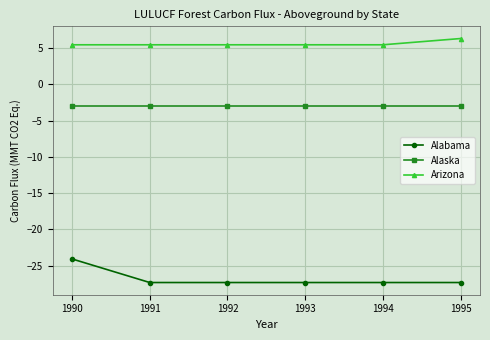

How many categories are shown in the chart?

6